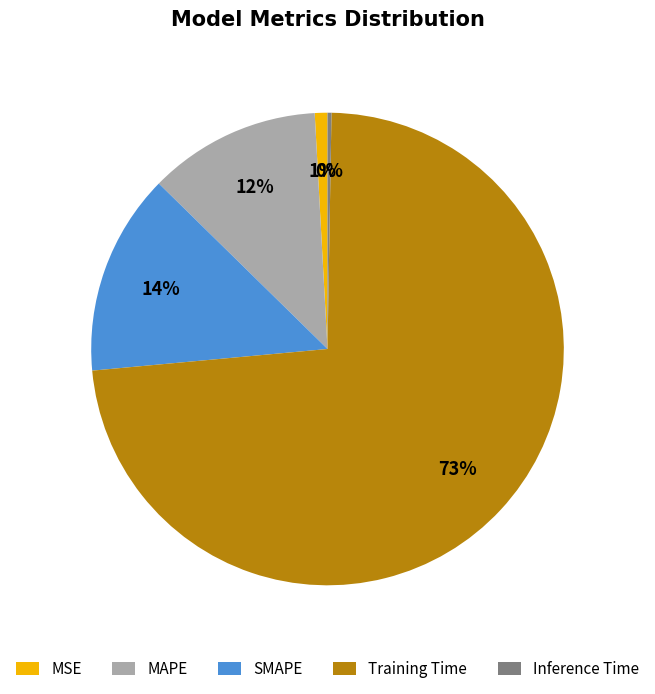

Is there a majority slice in this chart?

Yes